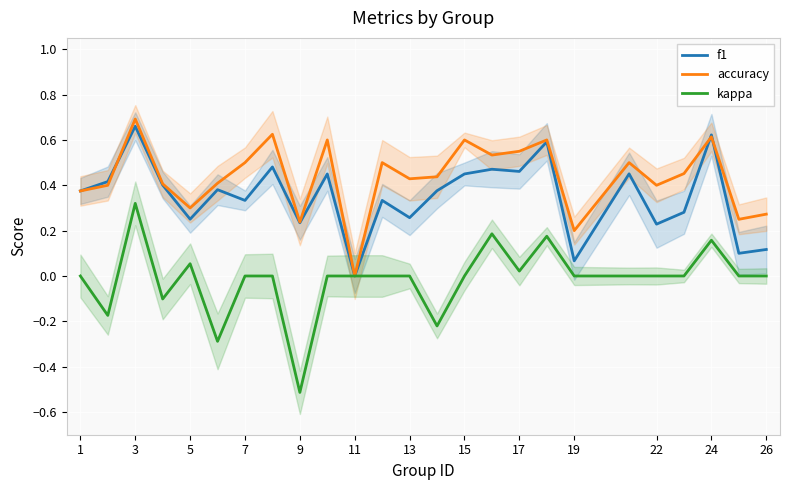

What is the highest value of the kappa series?

0.3